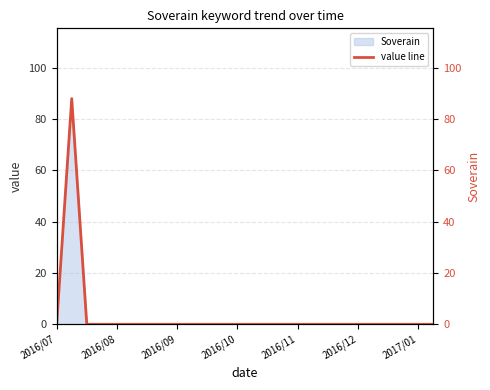

What is the sum of all values?

88